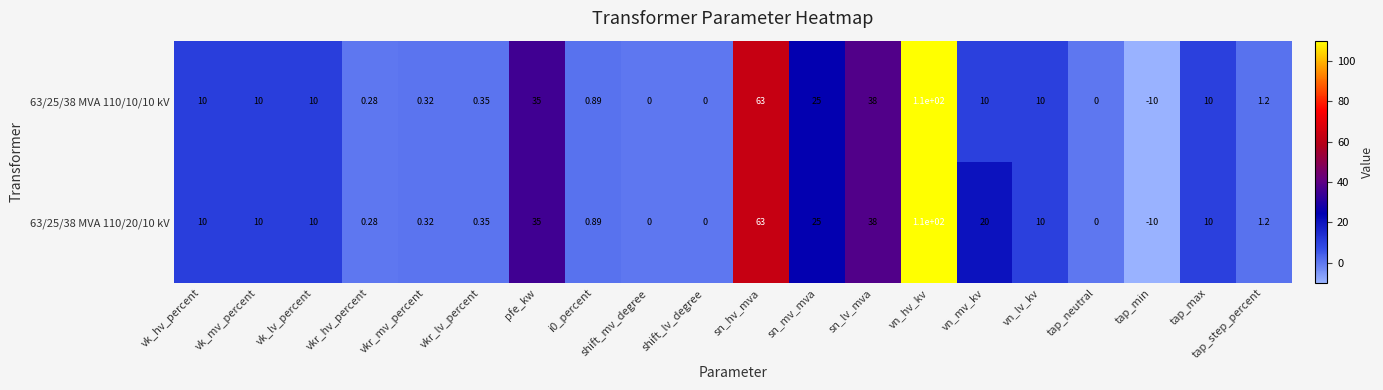

Where is 63/25/38 MVA 110/10/10 kV nearest to the value 50?

sn_lv_mva